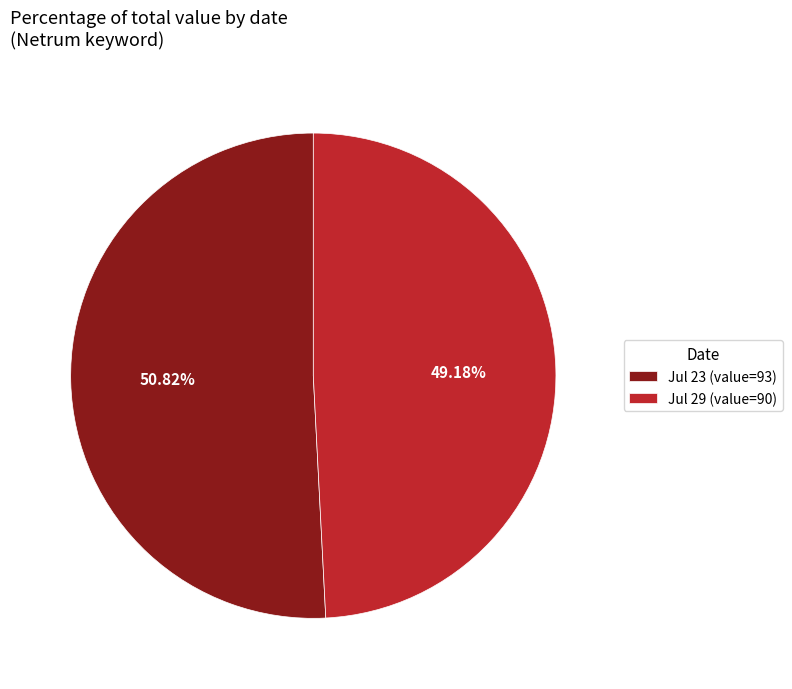

What is the ratio of the value at Jul 23 (value=93) to the value at Jul 29 (value=90)?

1.0